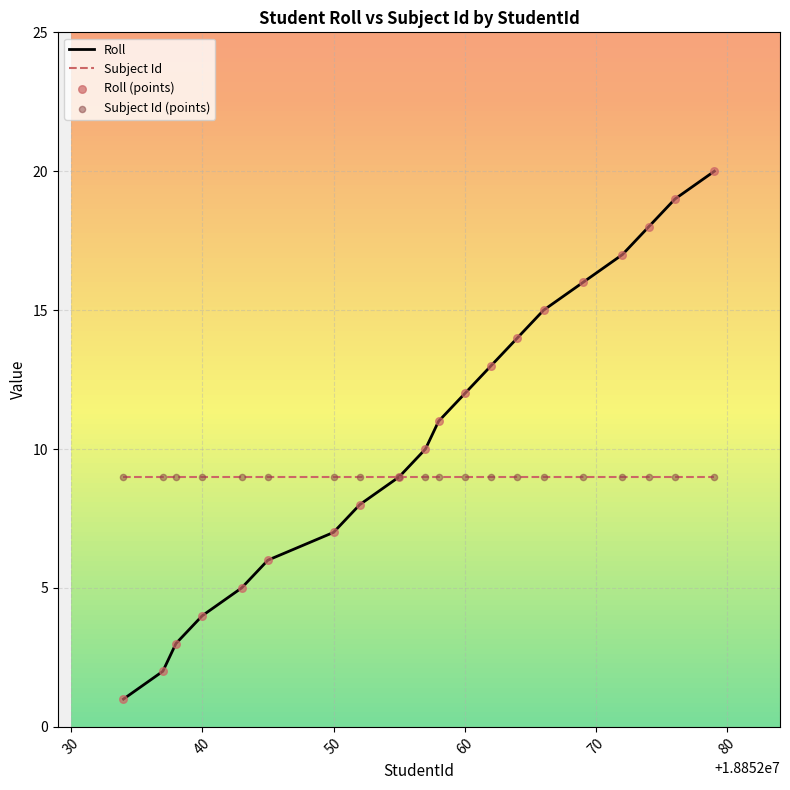

Which series has the largest total across all categories?

Roll